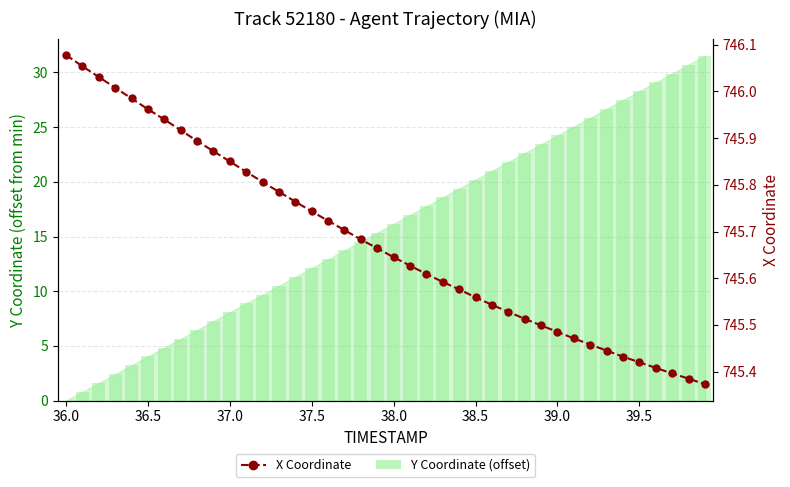

What is the smallest value displayed?

745.4